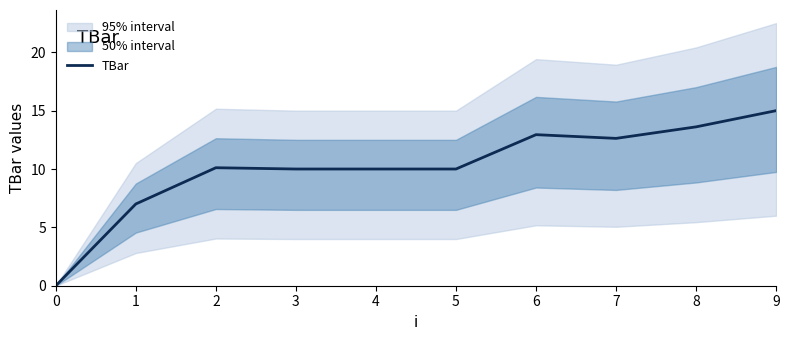

What is the difference between the second highest and minimum values?

13.6